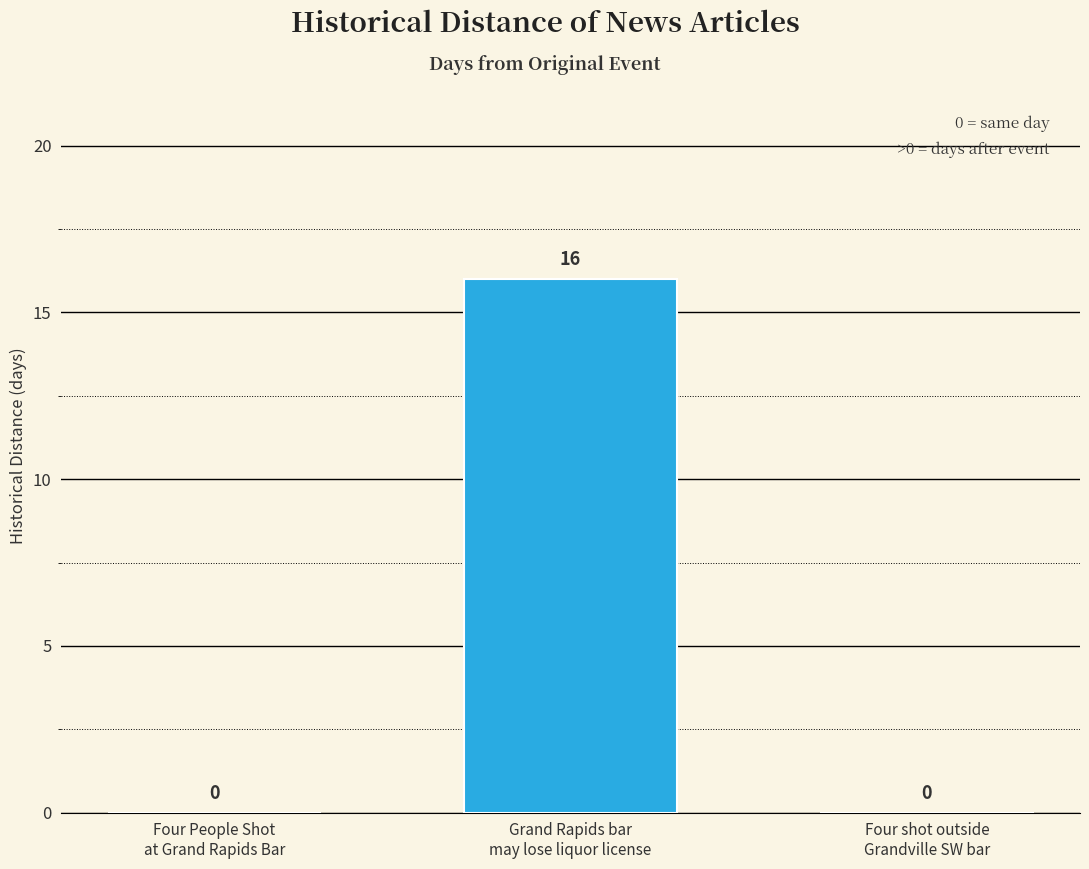

How many series are shown in this chart?

1